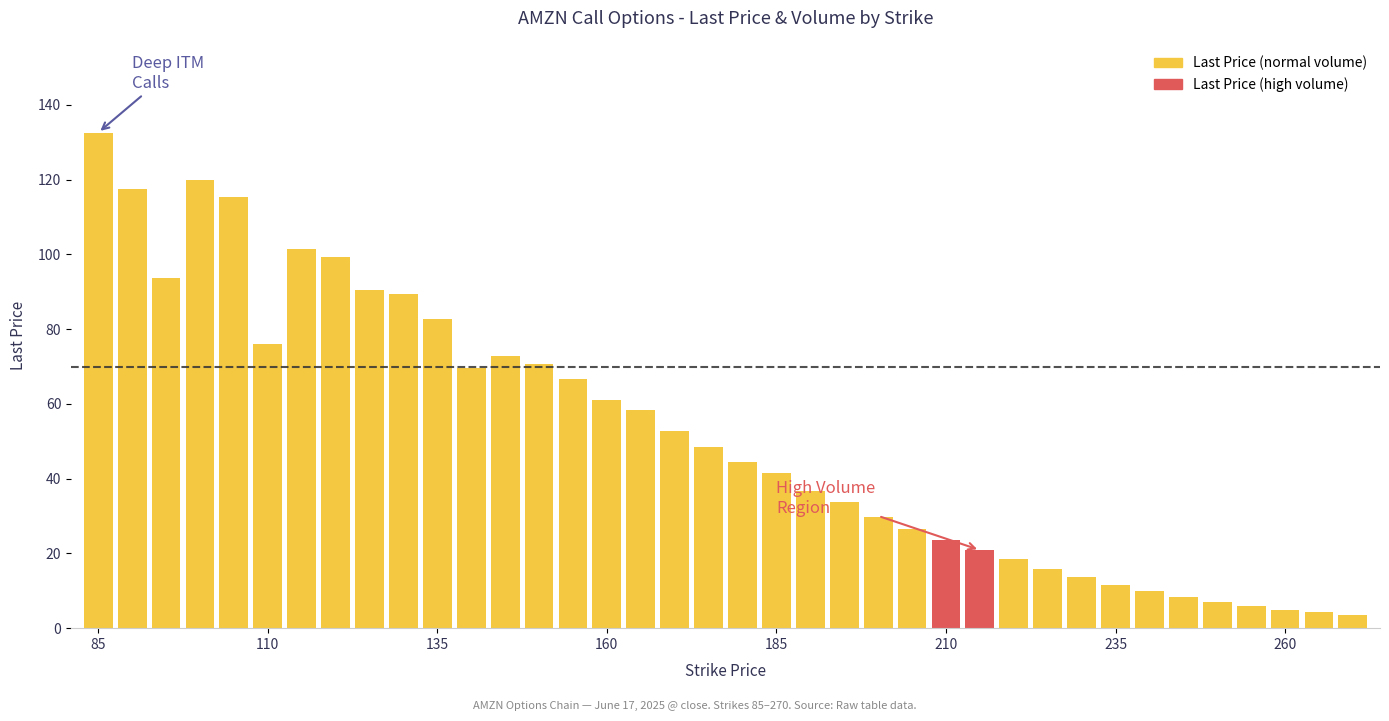

What is the value of the 18th bar from the left?

52.8